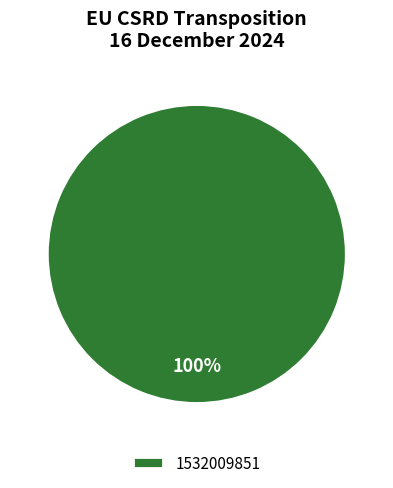

Is it true that 1532009851 is 100% of the pie?

True